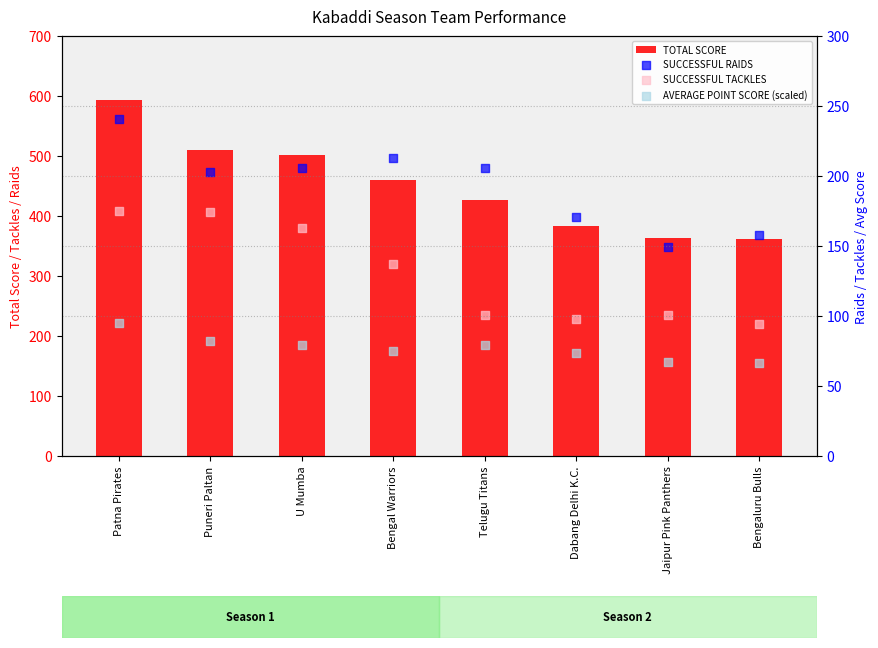

What is the total value across all series at Bengaluru Bulls?

680.2